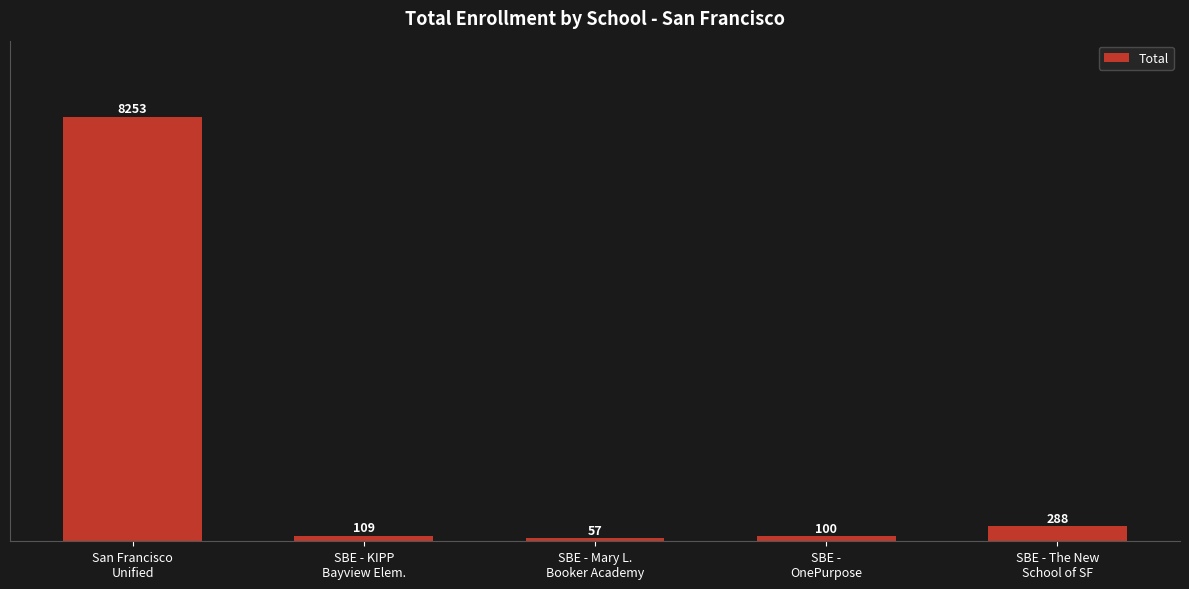

Rank the categories by value from highest to lowest.

San Francisco
Unified, SBE - The New
School of SF, SBE - KIPP
Bayview Elem., SBE -
OnePurpose, SBE - Mary L.
Booker Academy